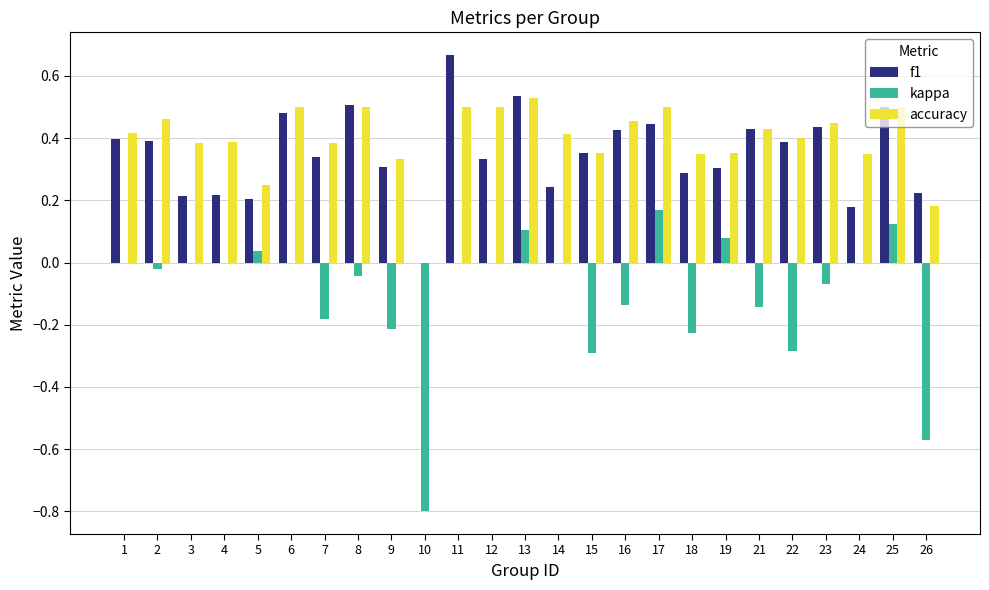

What are all the series names shown in the legend?

f1, kappa, accuracy